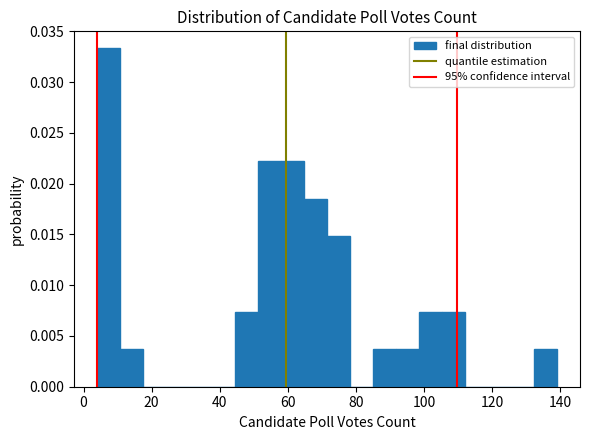

Around what value on the x-axis is the tallest bar? Give the approximate position of its centre, as read against the axis.

8